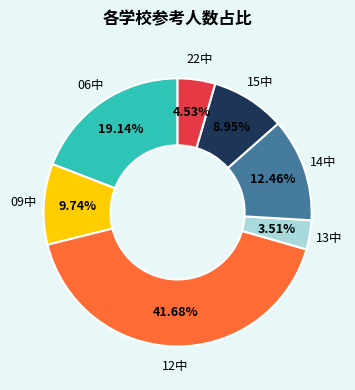

Is there a majority slice in this chart?

No